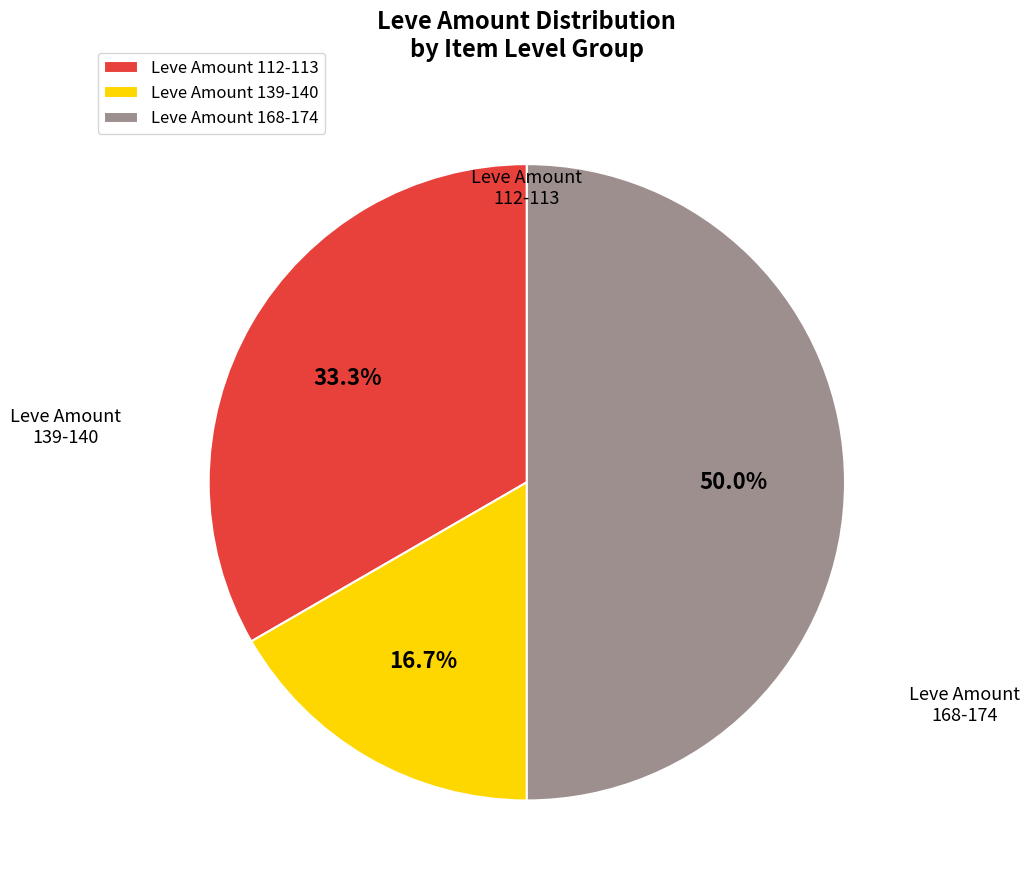

Which has a higher value, Leve Amount 112-113 or Leve Amount 168-174?

Leve Amount 168-174